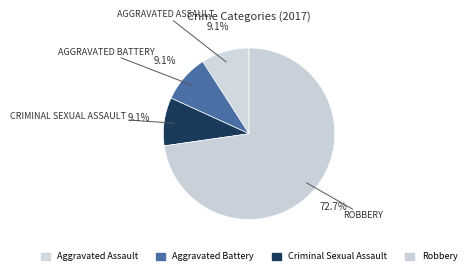

Which category accounts for the majority?

Robbery